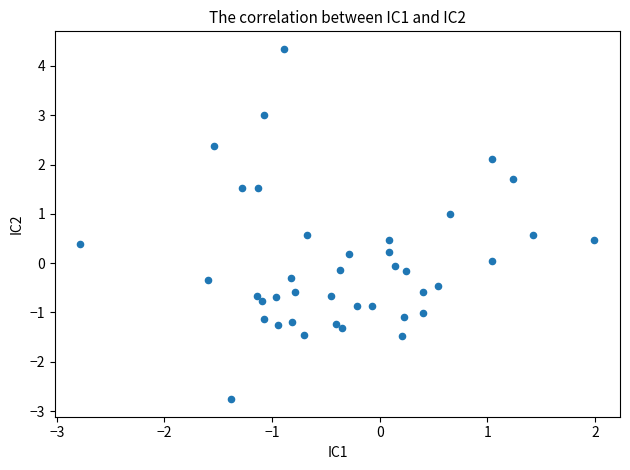

What is the range of X values (max minus min)?

4.8